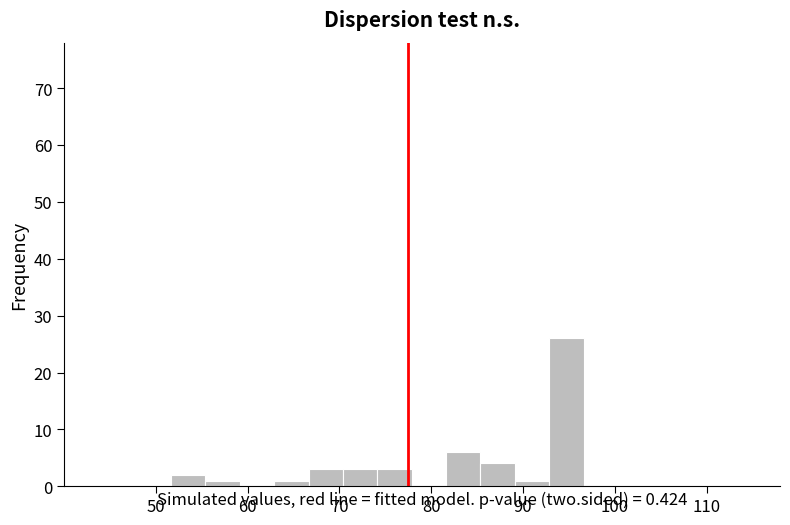

Around what value on the x-axis is the tallest bar? Give the approximate position of its centre, as read against the axis.

95